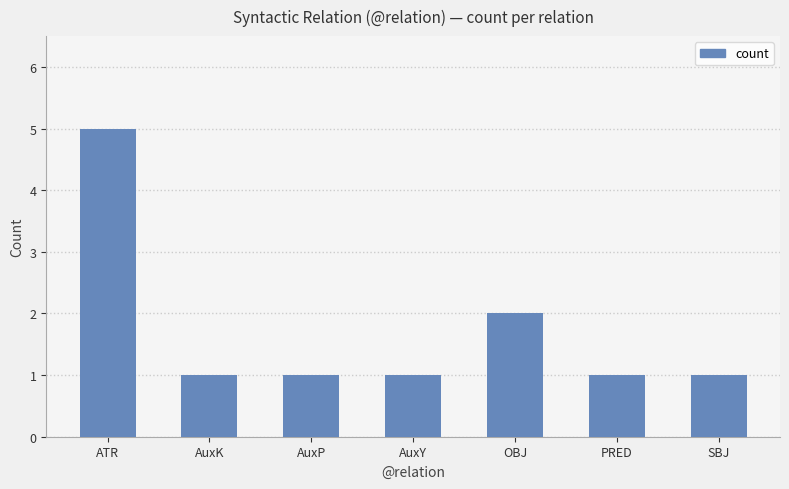

What is the sum of all values?

12